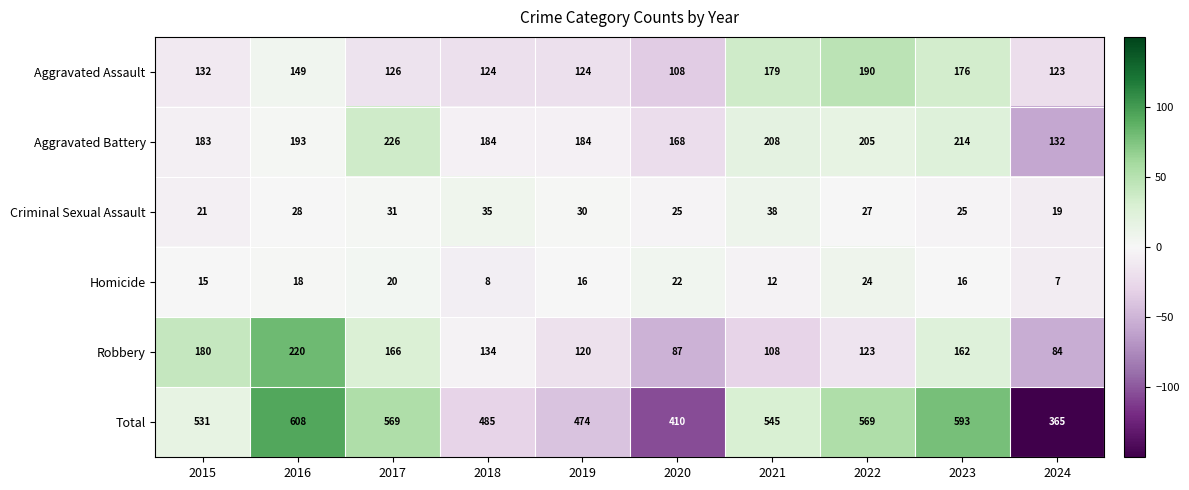

Between 2020 and 2023, which series saw the biggest shift?

Total